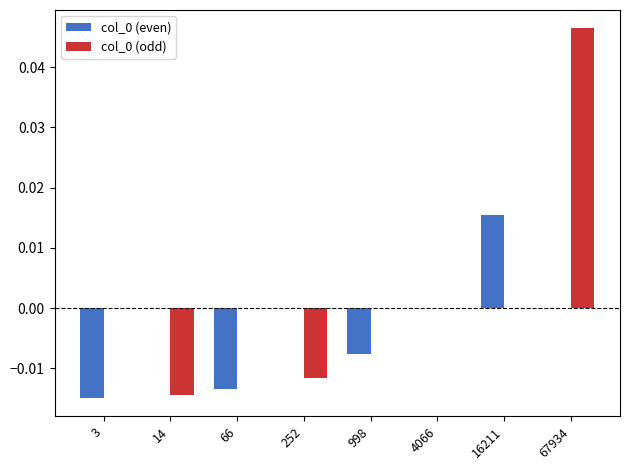

Is it true that col_0 (odd) equals 0.0 at 3?

True